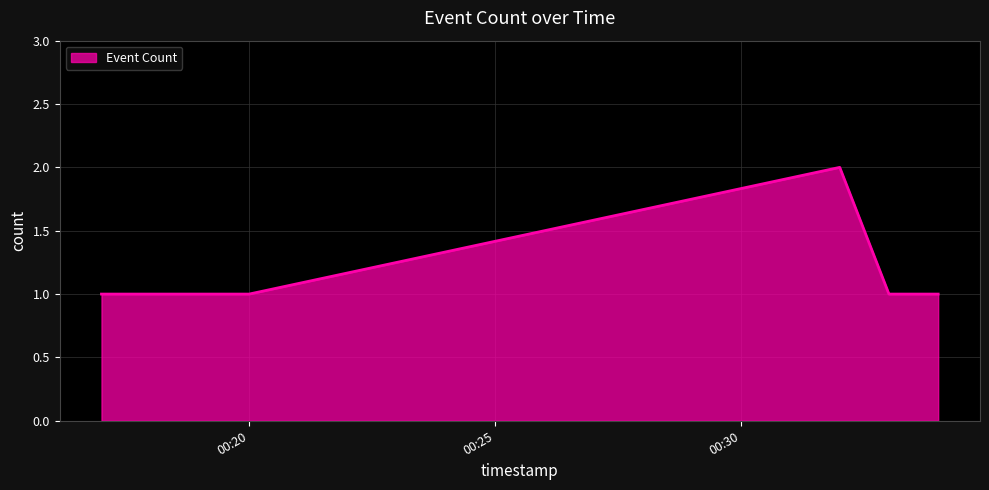

How many interior local peaks (higher than both neighbors) does the data have?

1